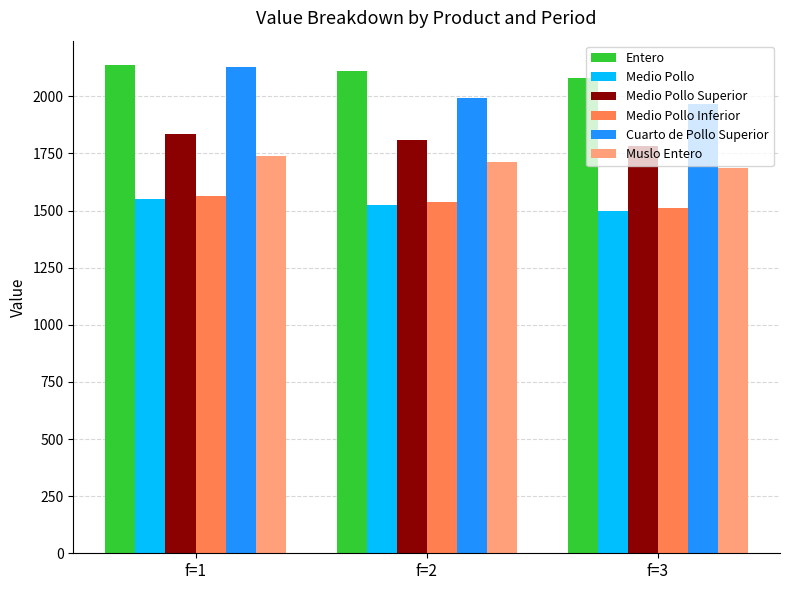

At which label does Medio Pollo Superior first exceed 1808?

f=1